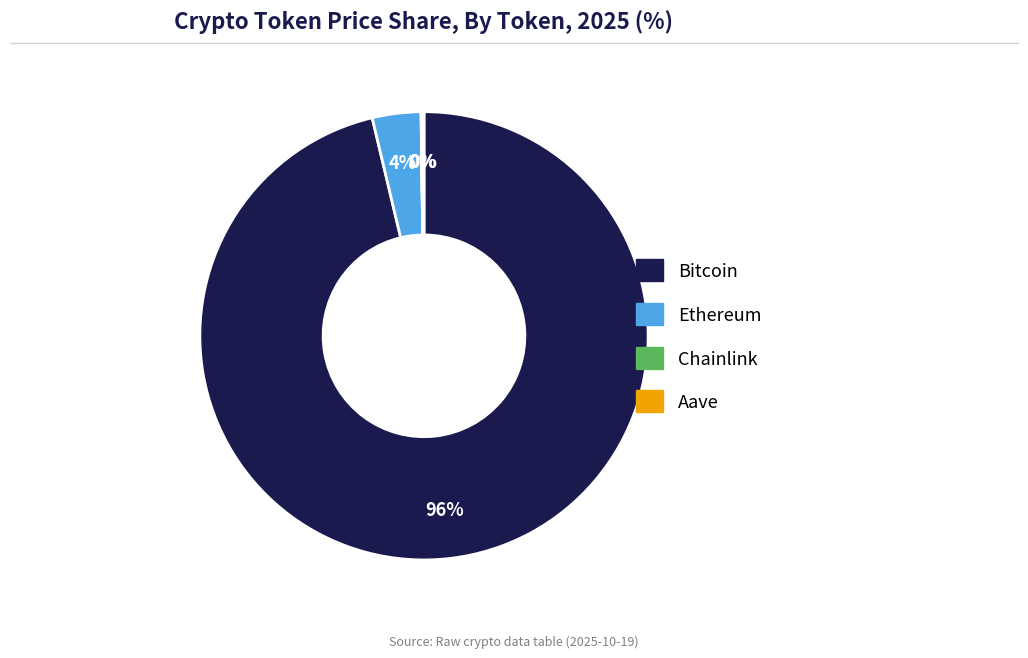

To the nearest percent, what portion does Bitcoin represent?

96%